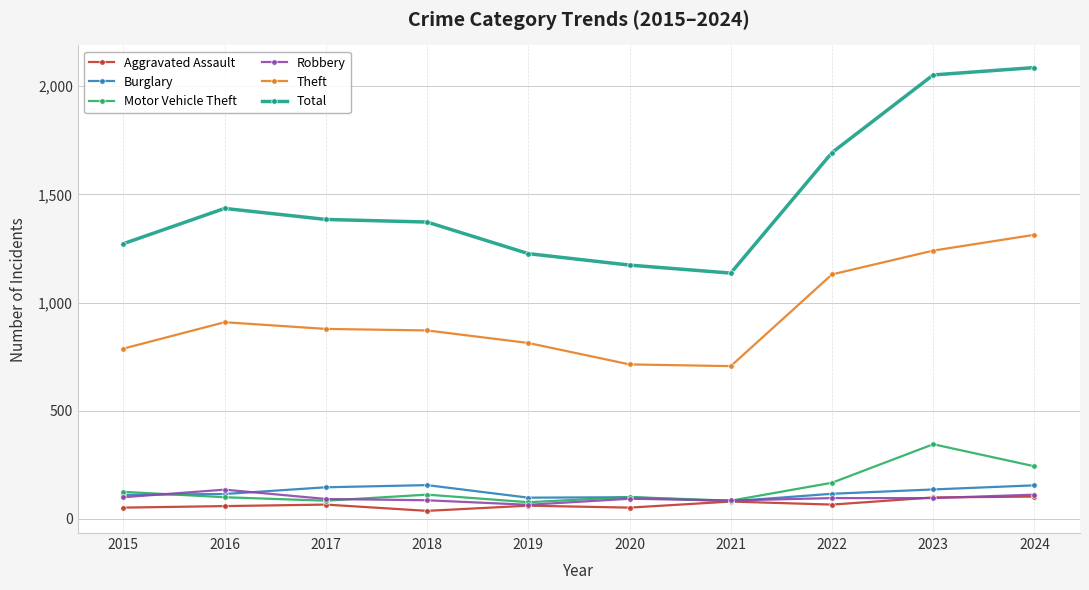

Where is the first local maximum for Total?

2016